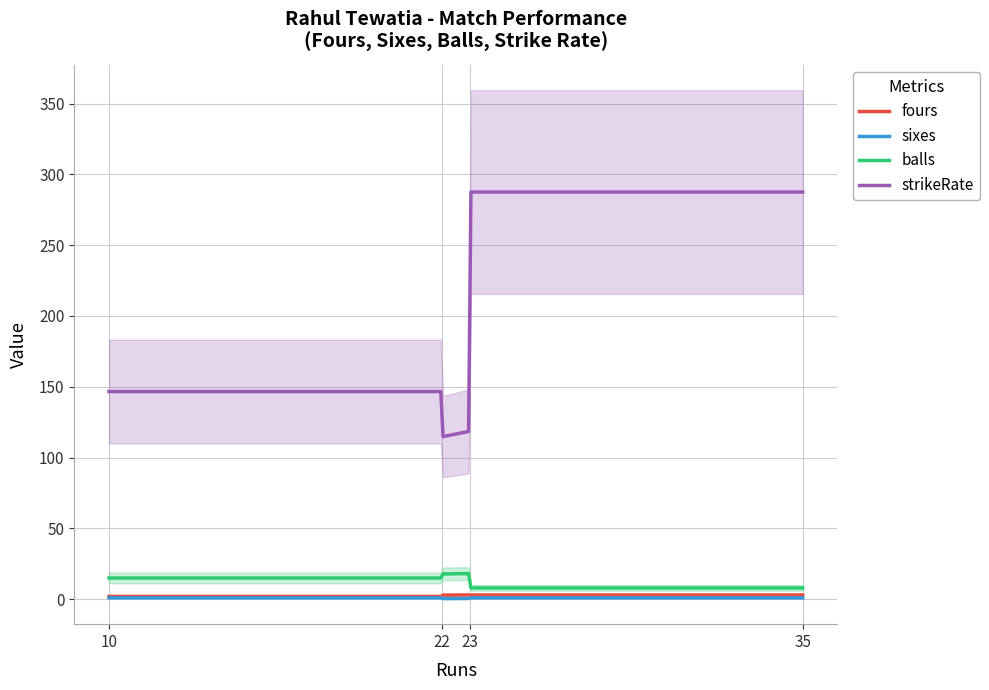

At which category is the sum across all series the highest?

23